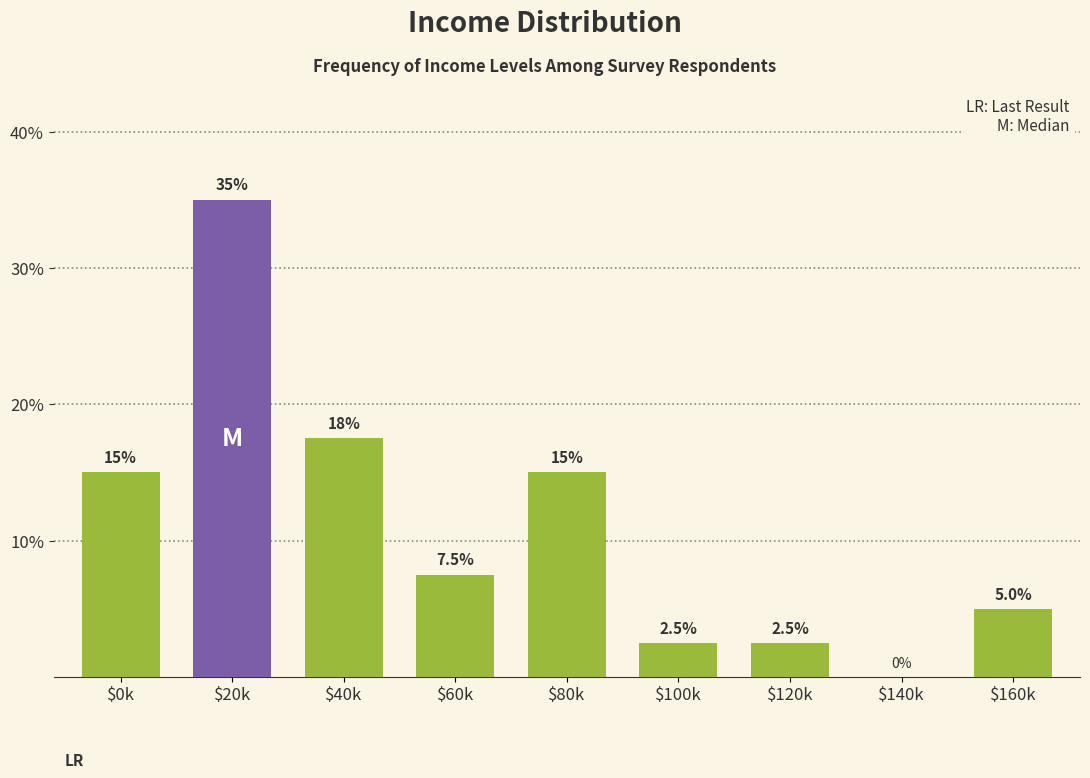

What is the sum of all values?

100.0